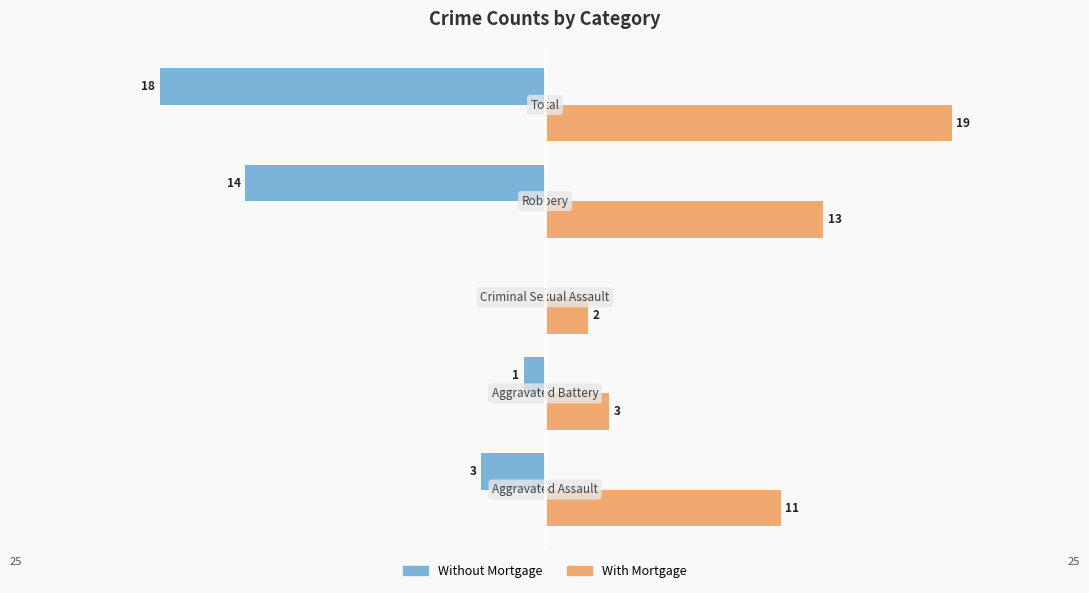

Which series has the largest total across all categories?

With Mortgage